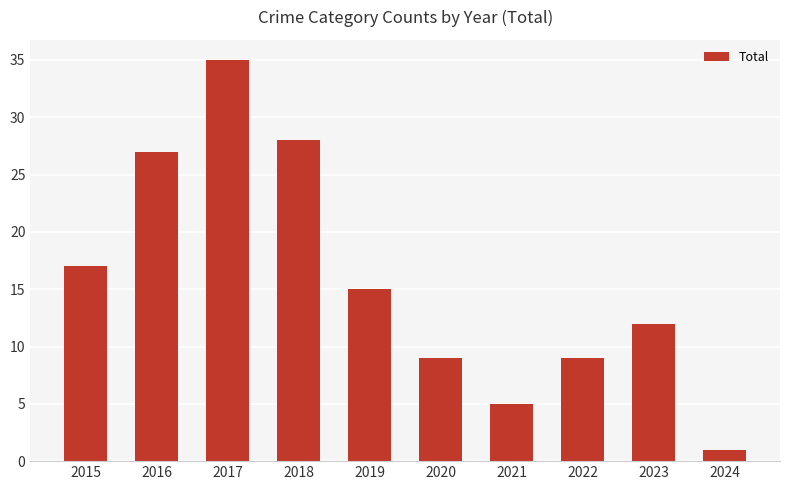

Where is the data nearest to the value 18?

2015